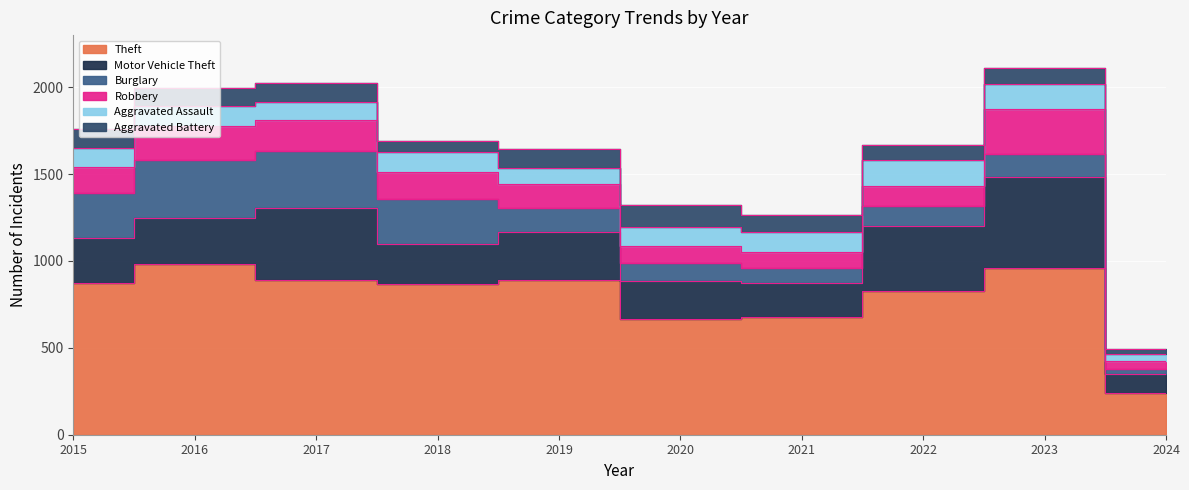

Which series ends up on top after the final intersection of Burglary and Robbery?

Robbery